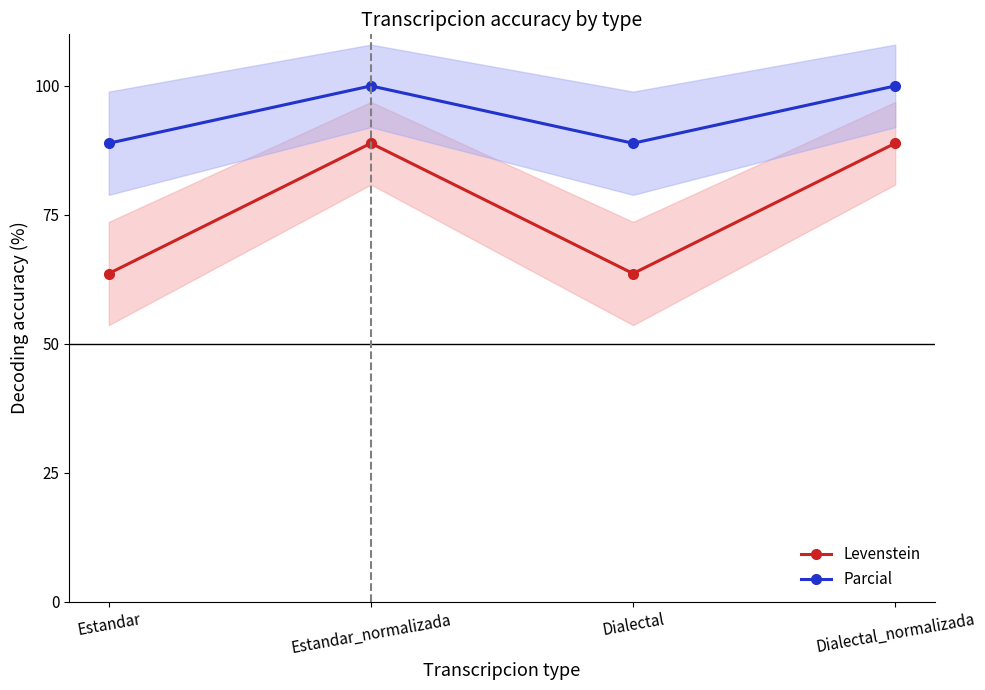

At which label does Levenstein reach its peak?

Estandar_normalizada